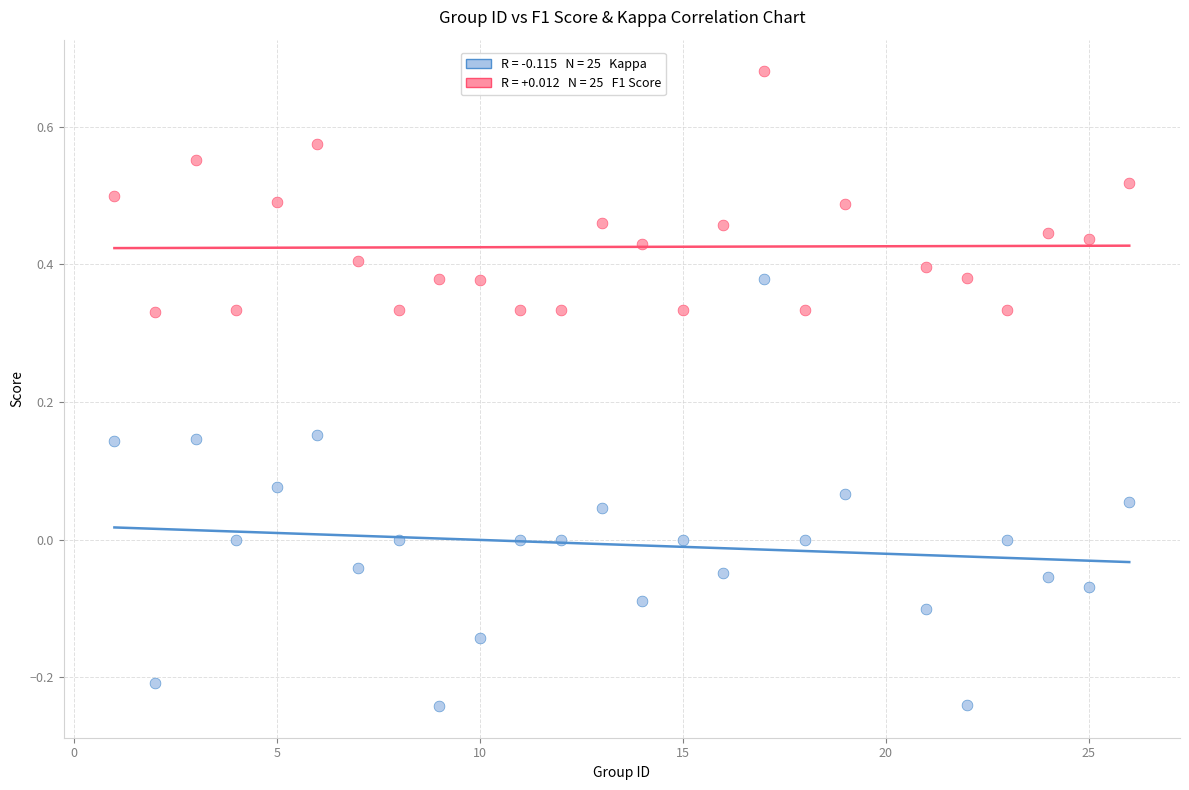

Across all data points, what is the range of X values (max minus min)?

25.0